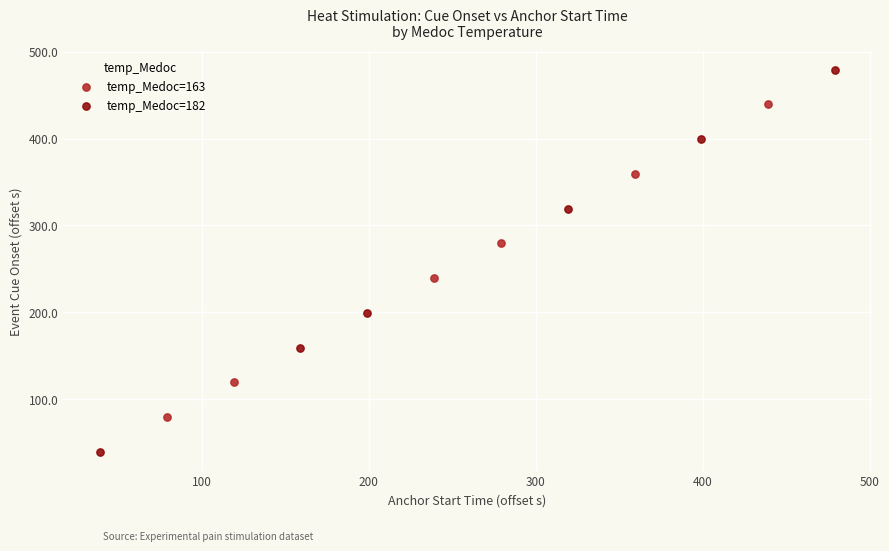

Which series contains the lowest Y value?

temp_Medoc=182